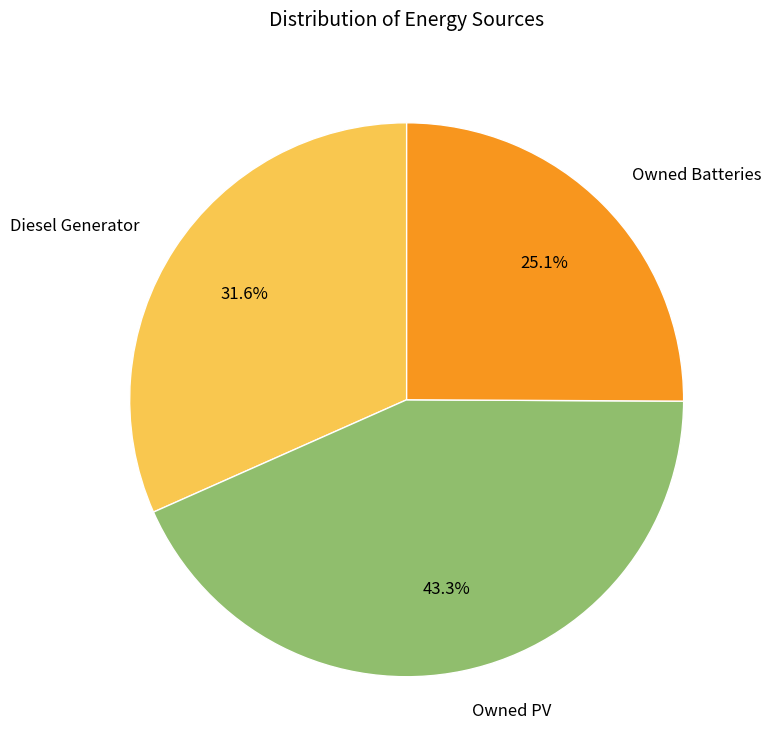

Between Diesel Generator and Owned PV, which is larger?

Owned PV